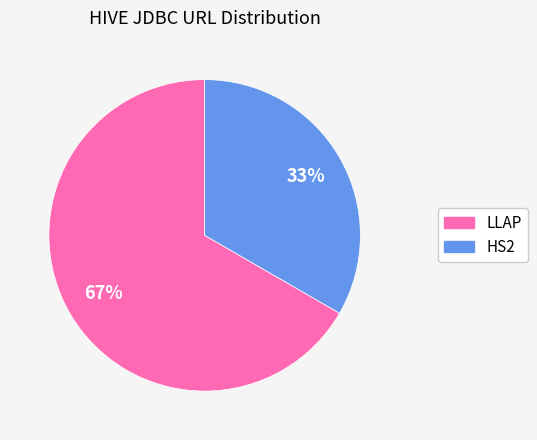

Is it true that LLAP is 67% of the pie?

True